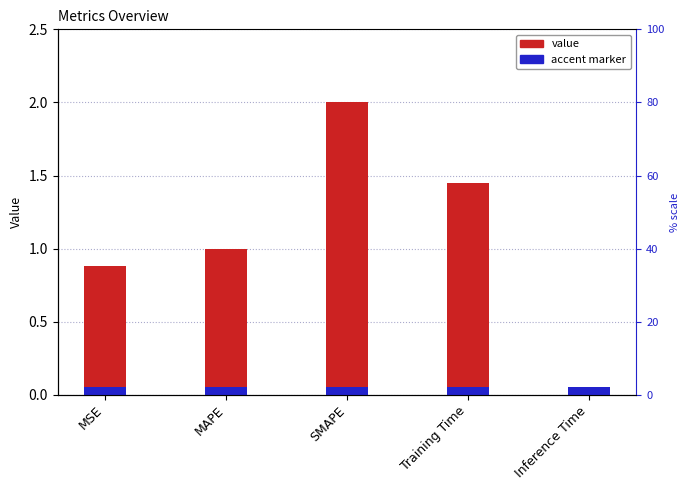

Which category has the lowest value across all series?

Inference Time